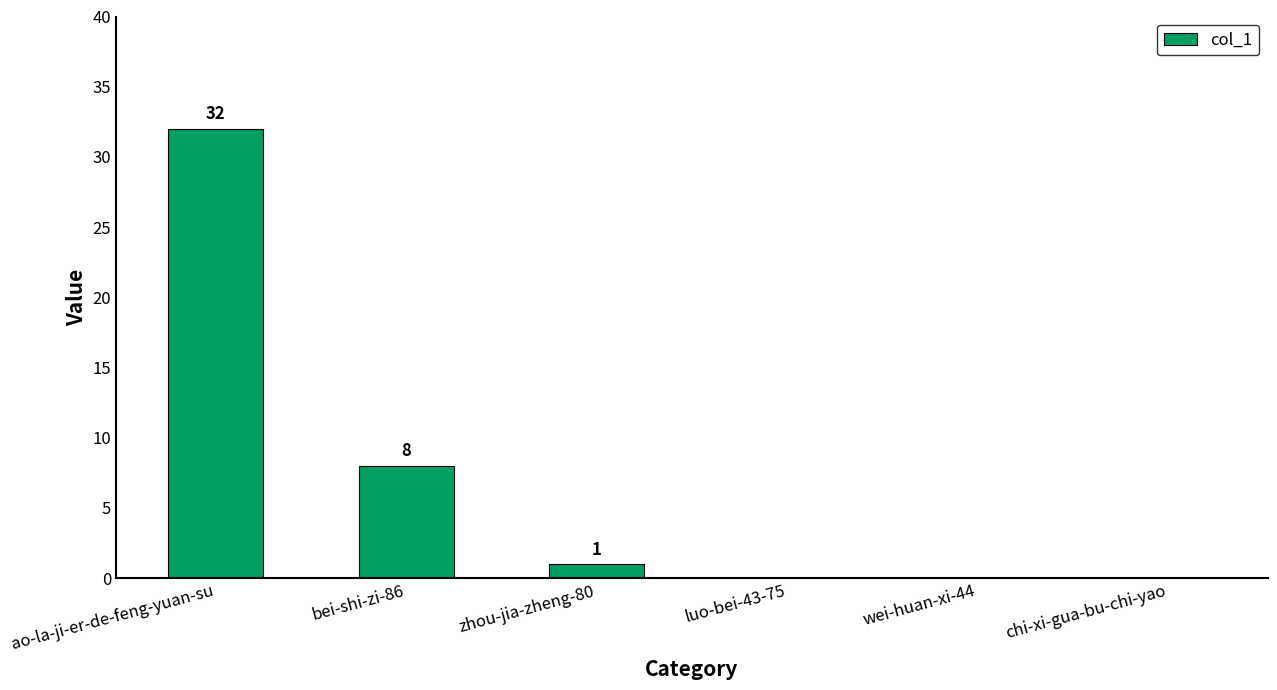

Where is the data nearest to the value 16?

bei-shi-zi-86